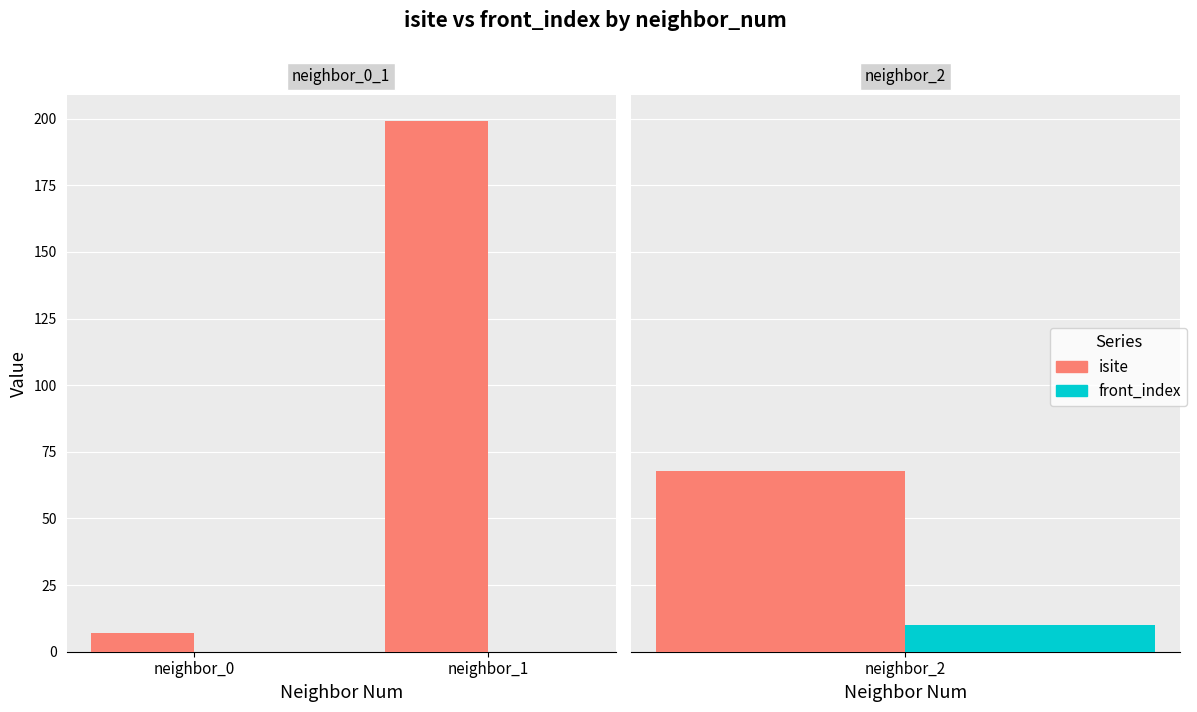

Which has a higher value, neighbor_0 or neighbor_1?

neighbor_1